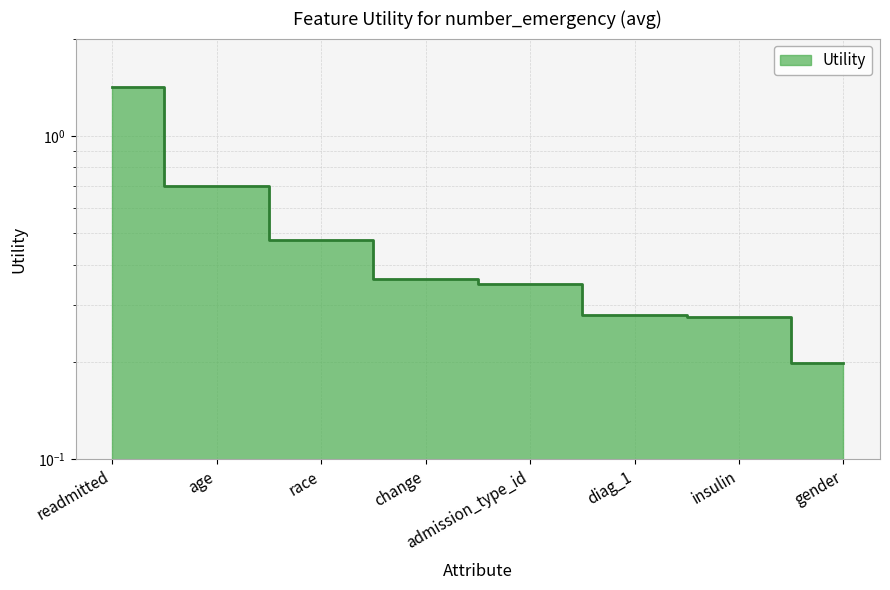

The chart shows a value of 0.4 at change. True or false?

True